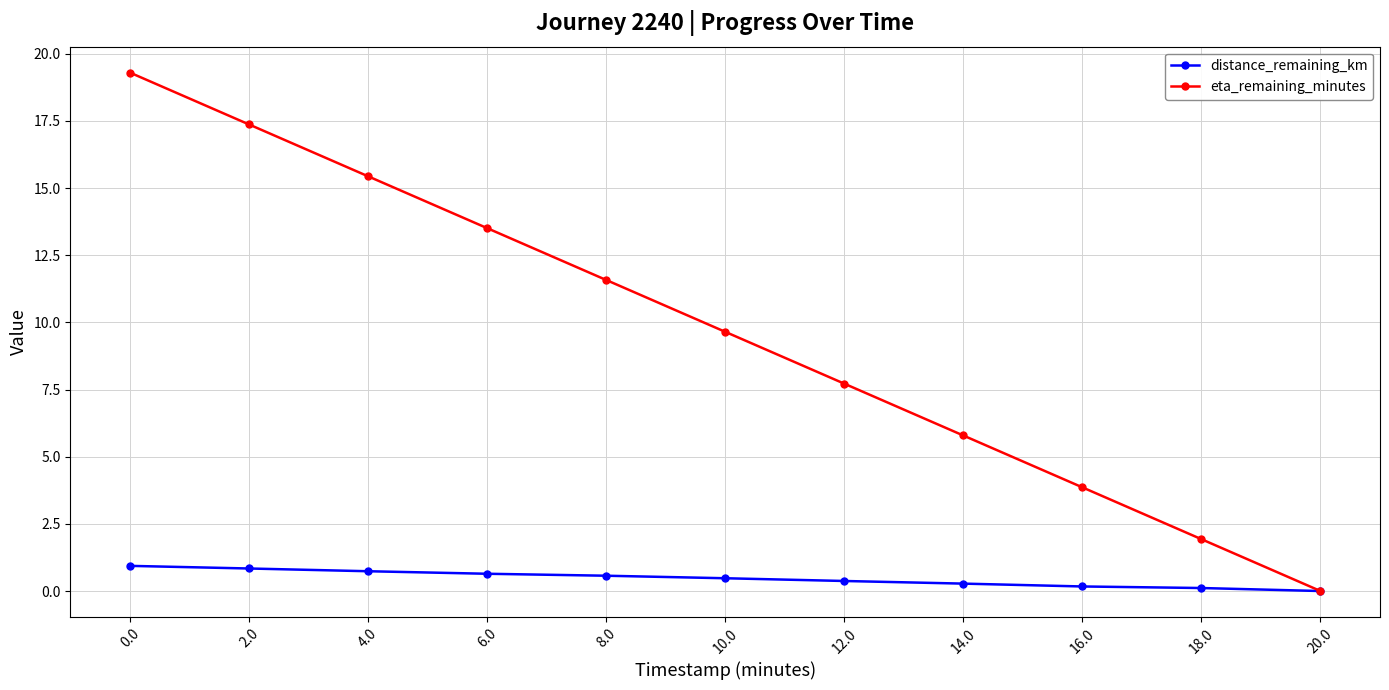

Which series has the largest total across all categories?

eta_remaining_minutes